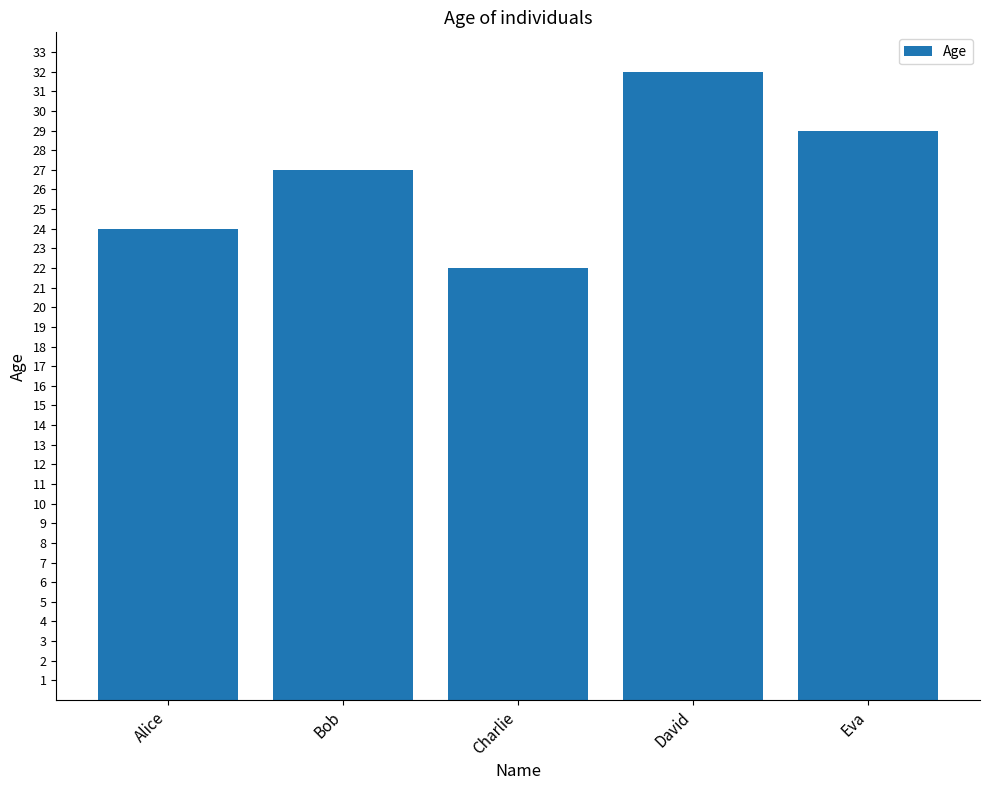

Reading right to left, what are all the values shown in this chart?

Eva=29	David=32	Charlie=22	Bob=27	Alice=24